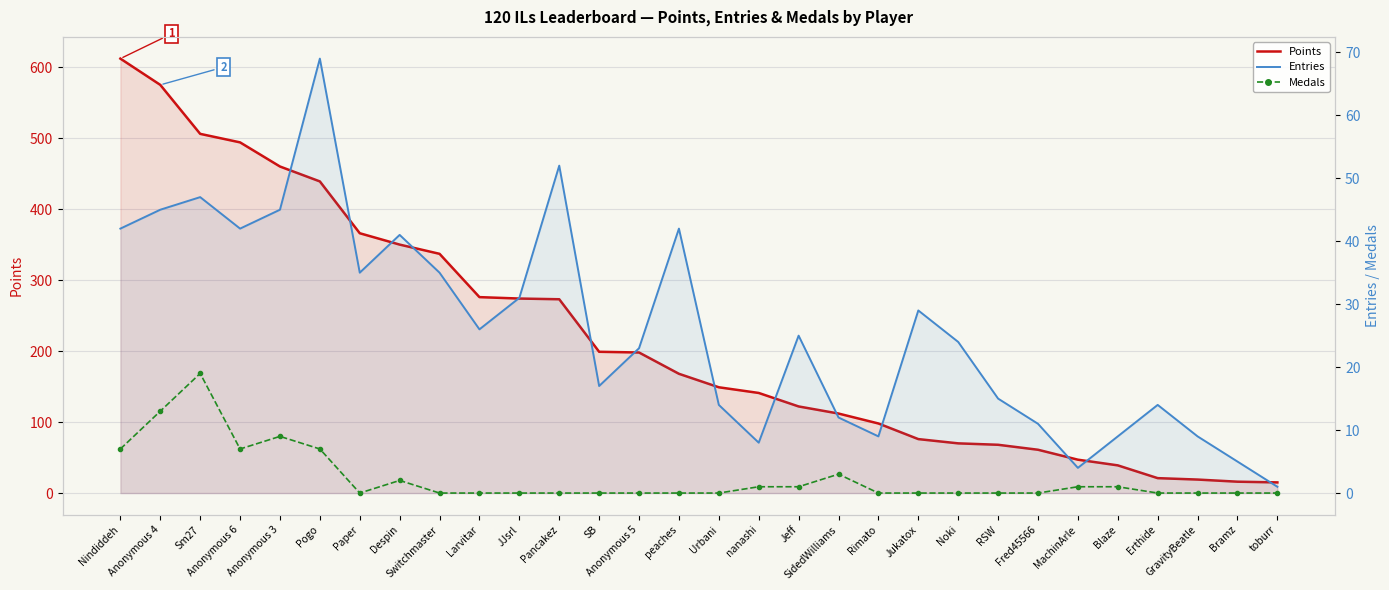

Reading left to right, extract all data points from this chart.

Points: 612	575	506	494	460	439	366	350	337	276	274	273	199	198	168	149	141	122	112	98	76	70	68	61	47	39	21	19	16	15
Entries: 42	45	47	42	45	69	35	41	35	26	31	52	17	23	42	14	8	25	12	9	29	24	15	11	4	9	14	9	5	1
Medals: 7	13	19	7	9	7	0	2	0	0	0	0	0	0	0	0	1	1	3	0	0	0	0	0	1	1	0	0	0	0